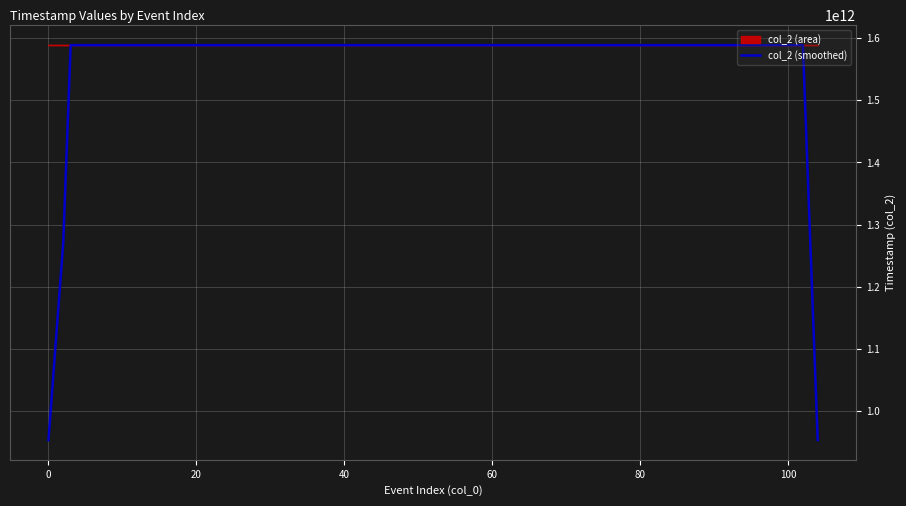

Reading left to right, list all the values displayed in this chart.

953183566874.8	1270911422503.0	1588639278132.4	1588639278131.4	1588639278155.2	1588639278155.2	1588639278155.2	1588639278154.0	1588639278152.8	1588639278141.0	1588639278141.0	1588639278142.2	1588639278143.4	1588639278144.6	1588639278145.8	1588639278148.0	1588639278149.0	1588639278150.0	1588639278151.0	1588639278151.0	1588639278150.0	1588639278149.0	1588639278148.0	1588639278147.0	1588639278147.0	1588639278147.0	1588639278147.0	1588639278147.0	1588639278147.0	1588639278147.0	1588639278147.0	1588639278147.0	1588639278147.0	1588639278147.0	1588639278147.0	1588639278147.0	1588639278147.0	1588639278147.0	1270911422517.6	953183566888.2